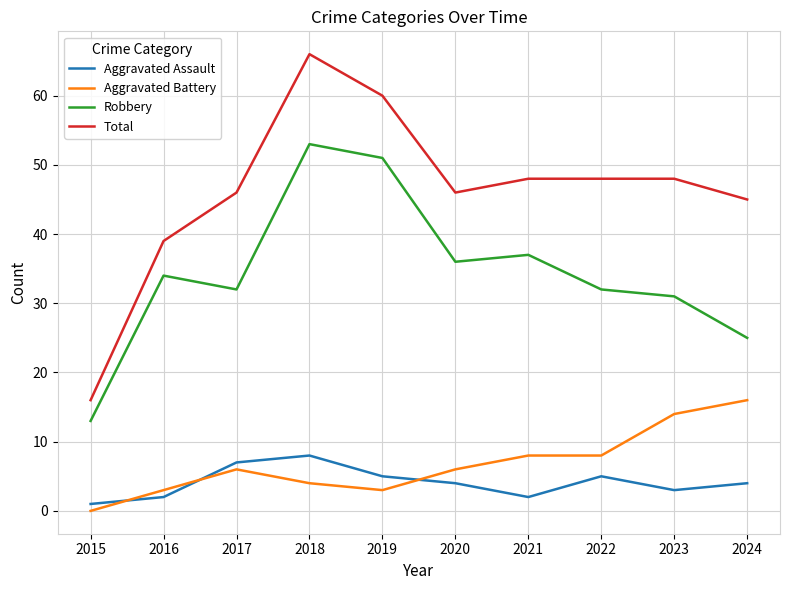

Read the Aggravated Assault value at 2022.

5